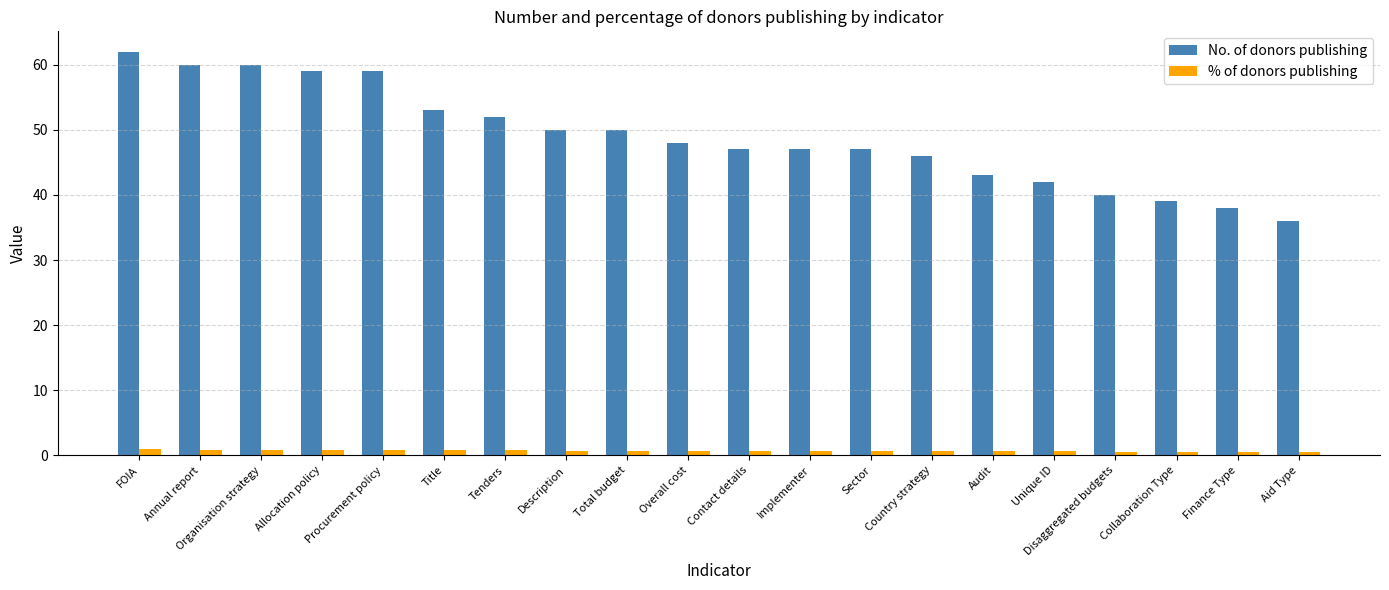

What is the average value of the % of donors publishing series?

0.7